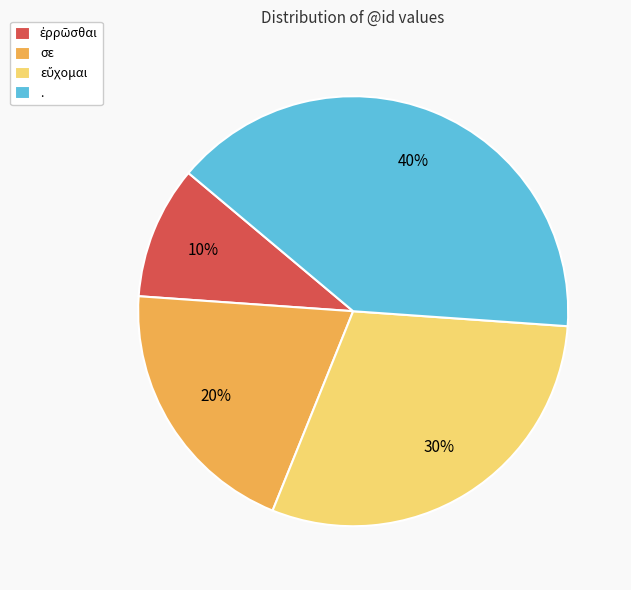

To the nearest percent, what is the difference between the largest and smallest slice percentages?

30%